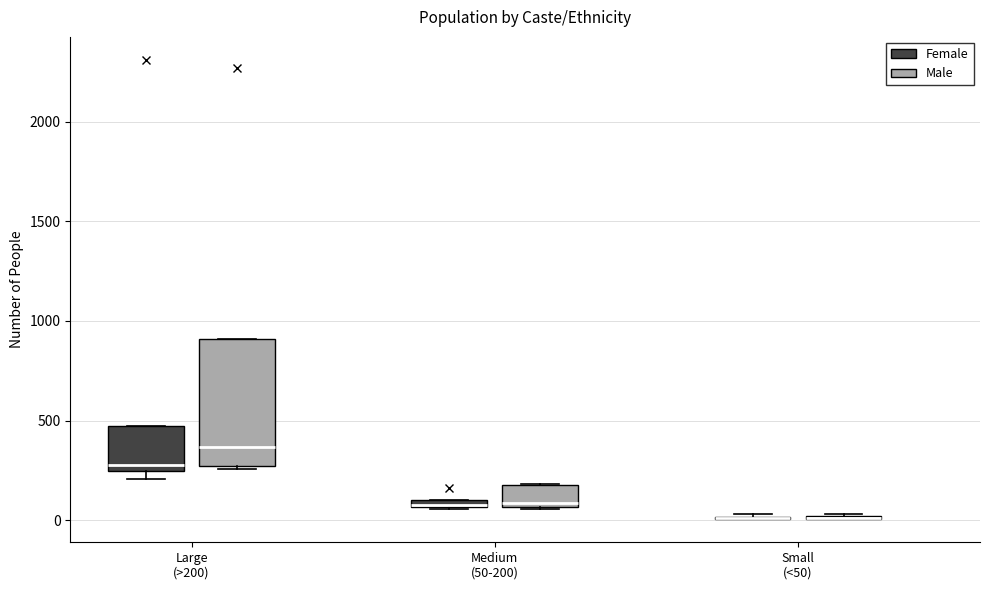

Which box is the tallest, from its lower edge to its upper edge?

Large (>200) (Male)